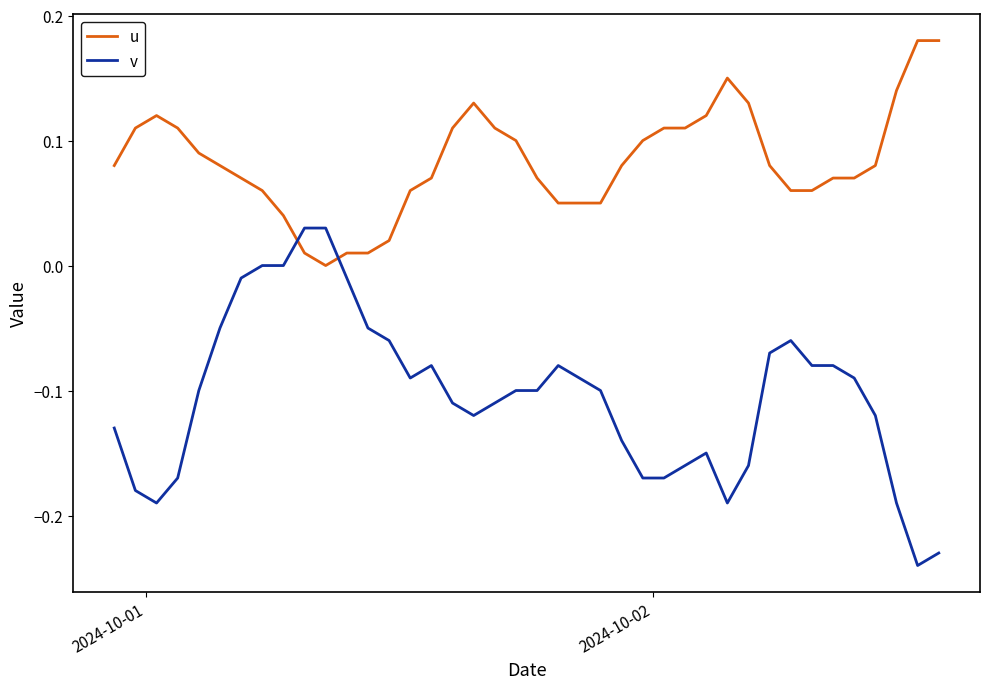

Which series has the largest range (max minus min)?

v